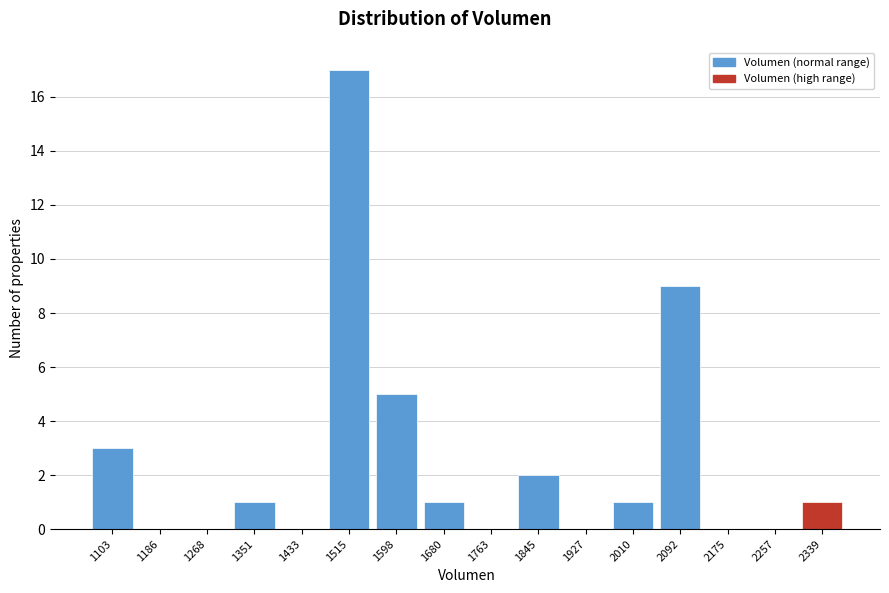

Reading left to right, what are all the values shown in this chart?

1103=3	1186=0	1268=0	1351=1	1433=0	1515=17	1598=5	1680=1	1763=0	1845=2	1927=0	2010=1	2092=9	2175=0	2257=0	2339=1